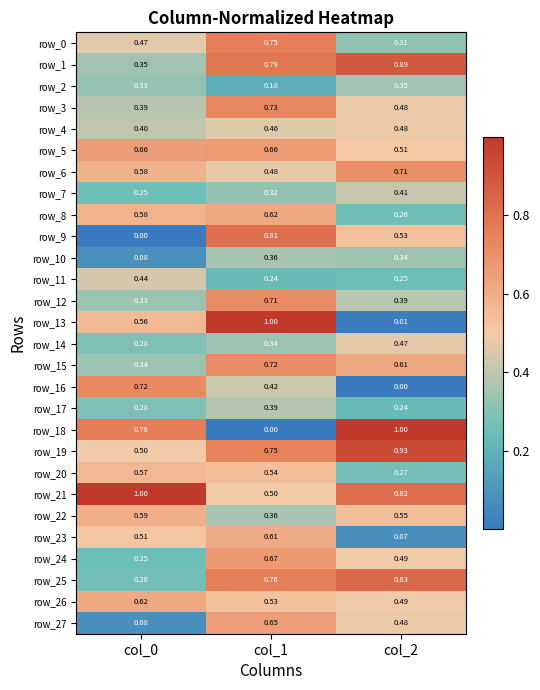

True or false: row_24 has a value of 0.1 at col_0.

False